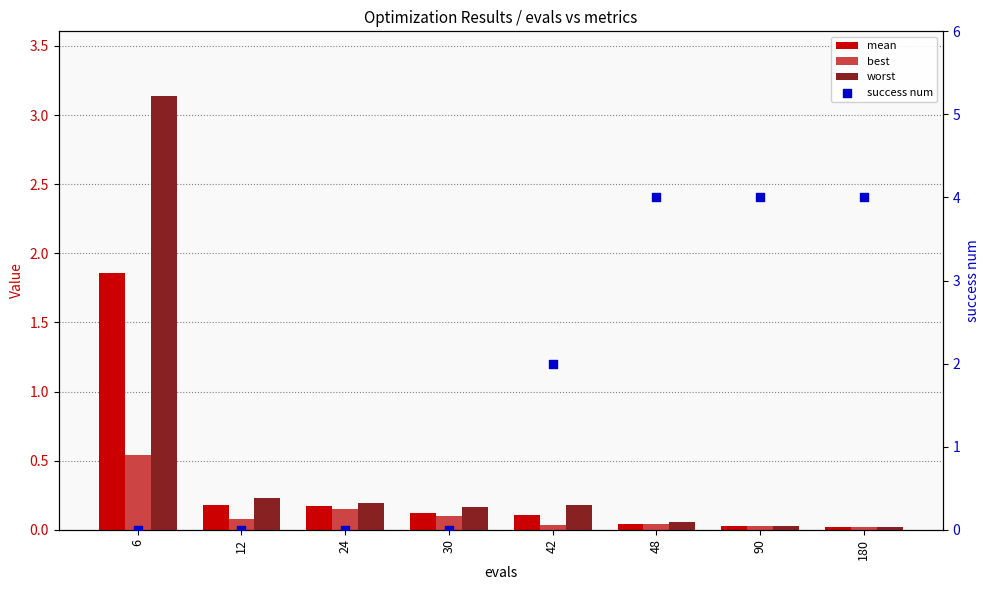

Which series contains the highest Y value?

success num